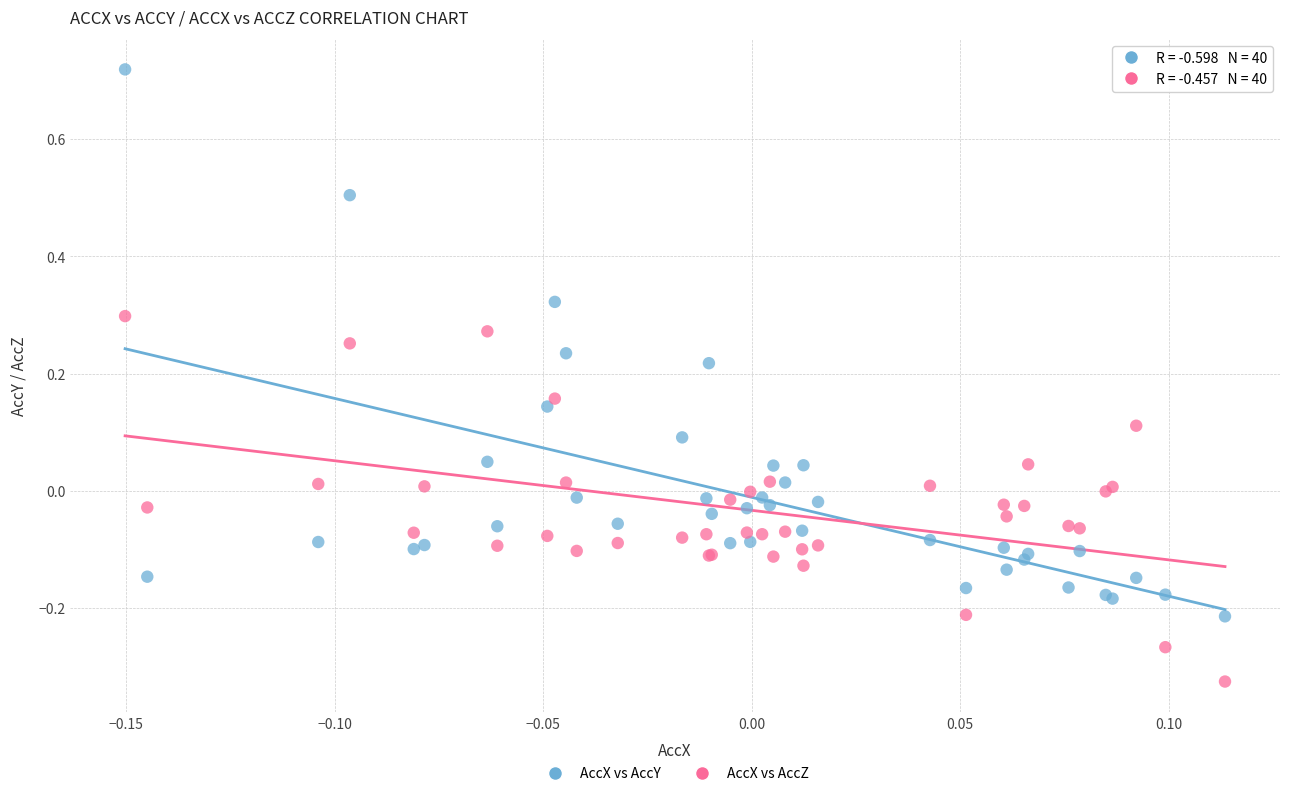

Which series has the widest spread of Y values?

AccX vs AccY